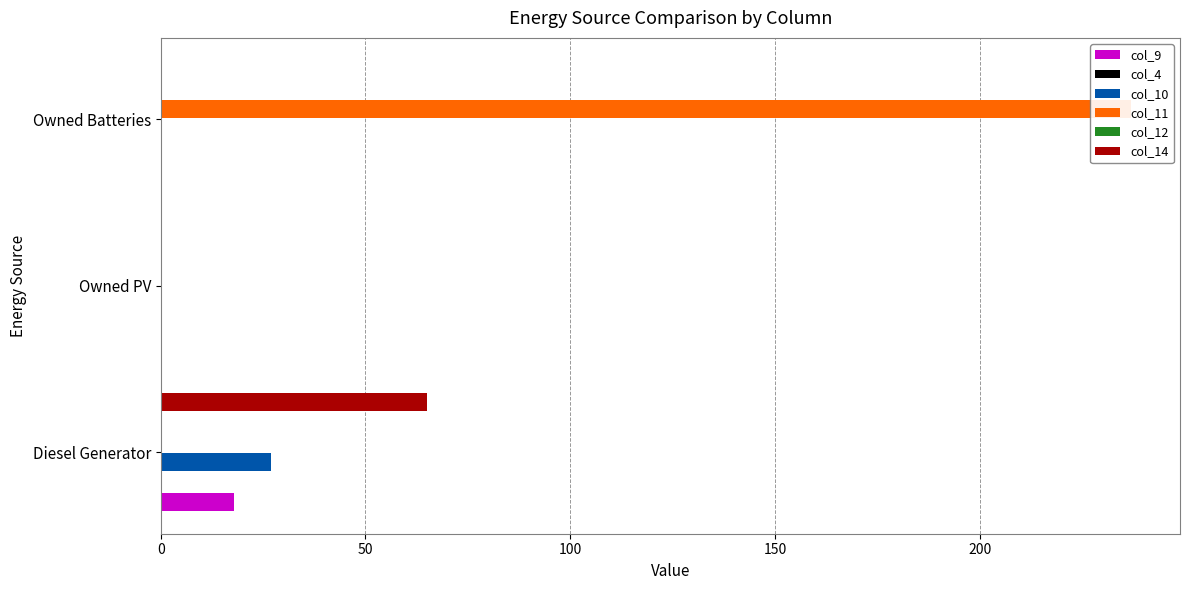

The value of col_4 at 0 is 0.1. True or false?

True